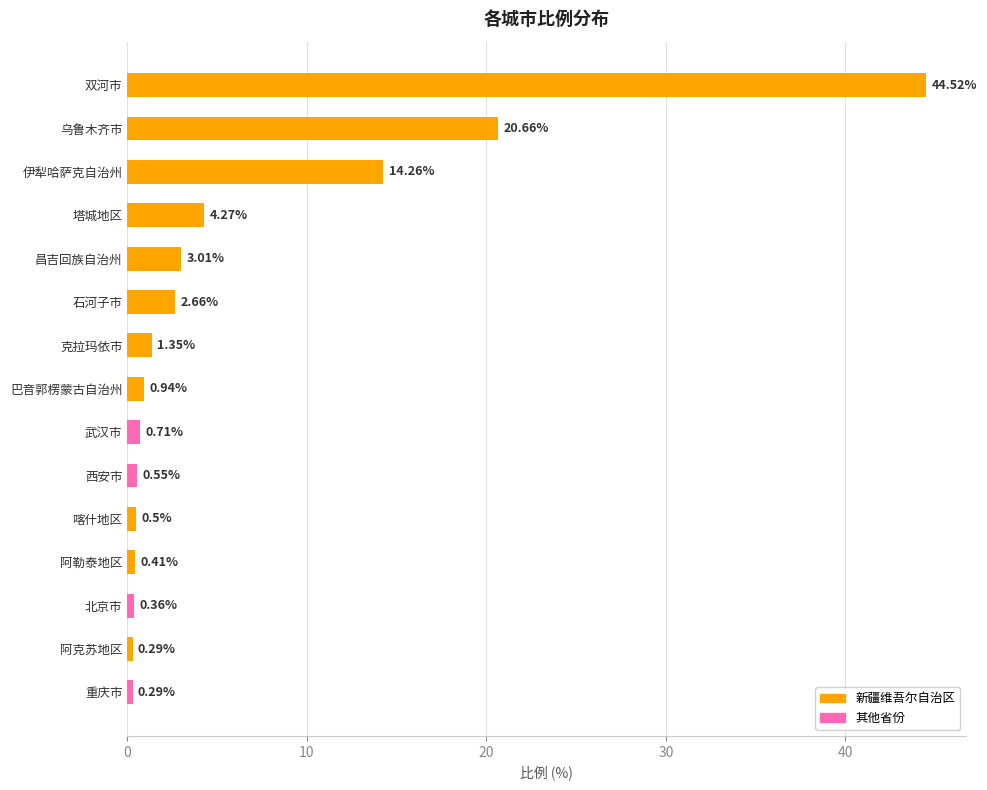

Where is the data nearest to the value 22?

乌鲁木齐市